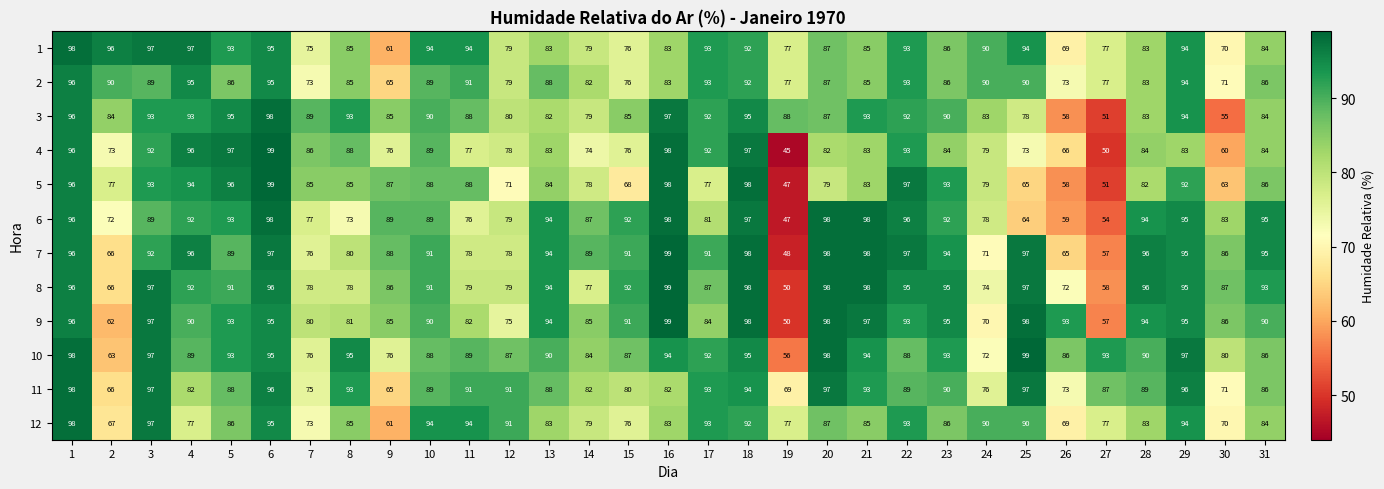

What value does the 1 series have at 3?

97